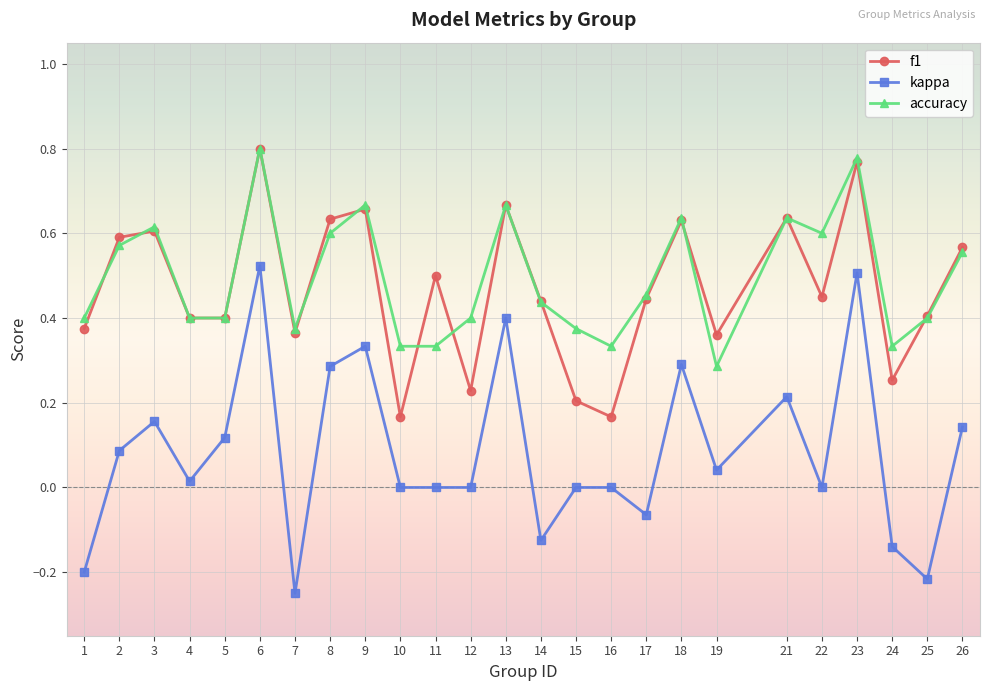

Rank the series at 12 from highest to lowest value.

accuracy, f1, kappa